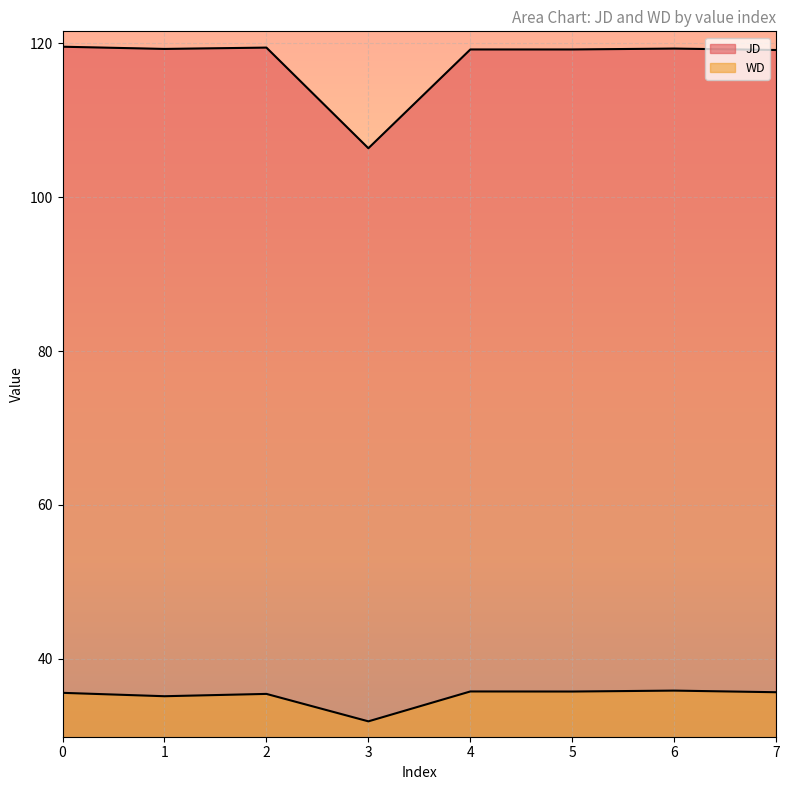

At how many categories does at least one series exceed 116?

7